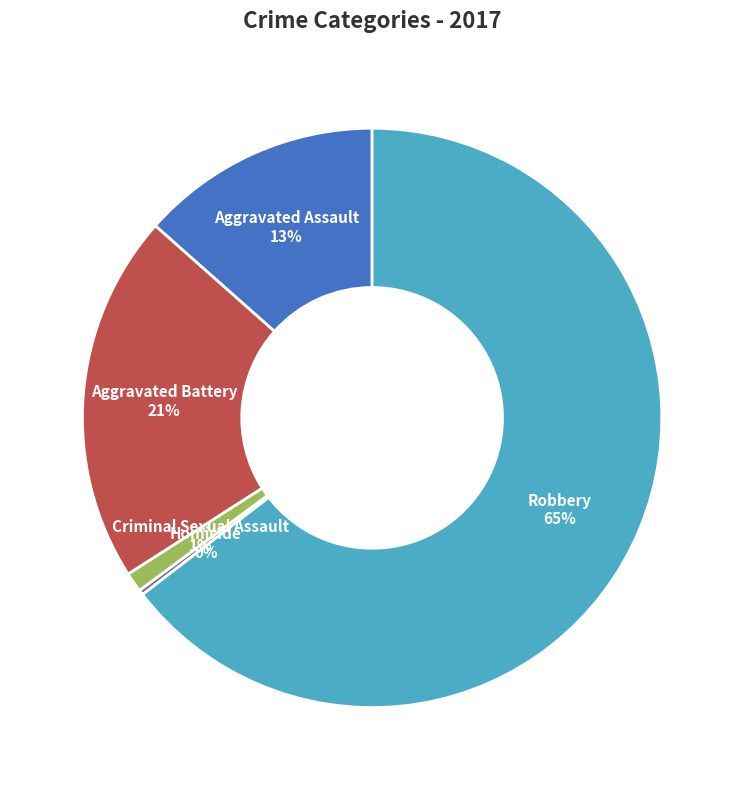

Which has a higher value, Aggravated Assault or Criminal Sexual Assault?

Aggravated Assault